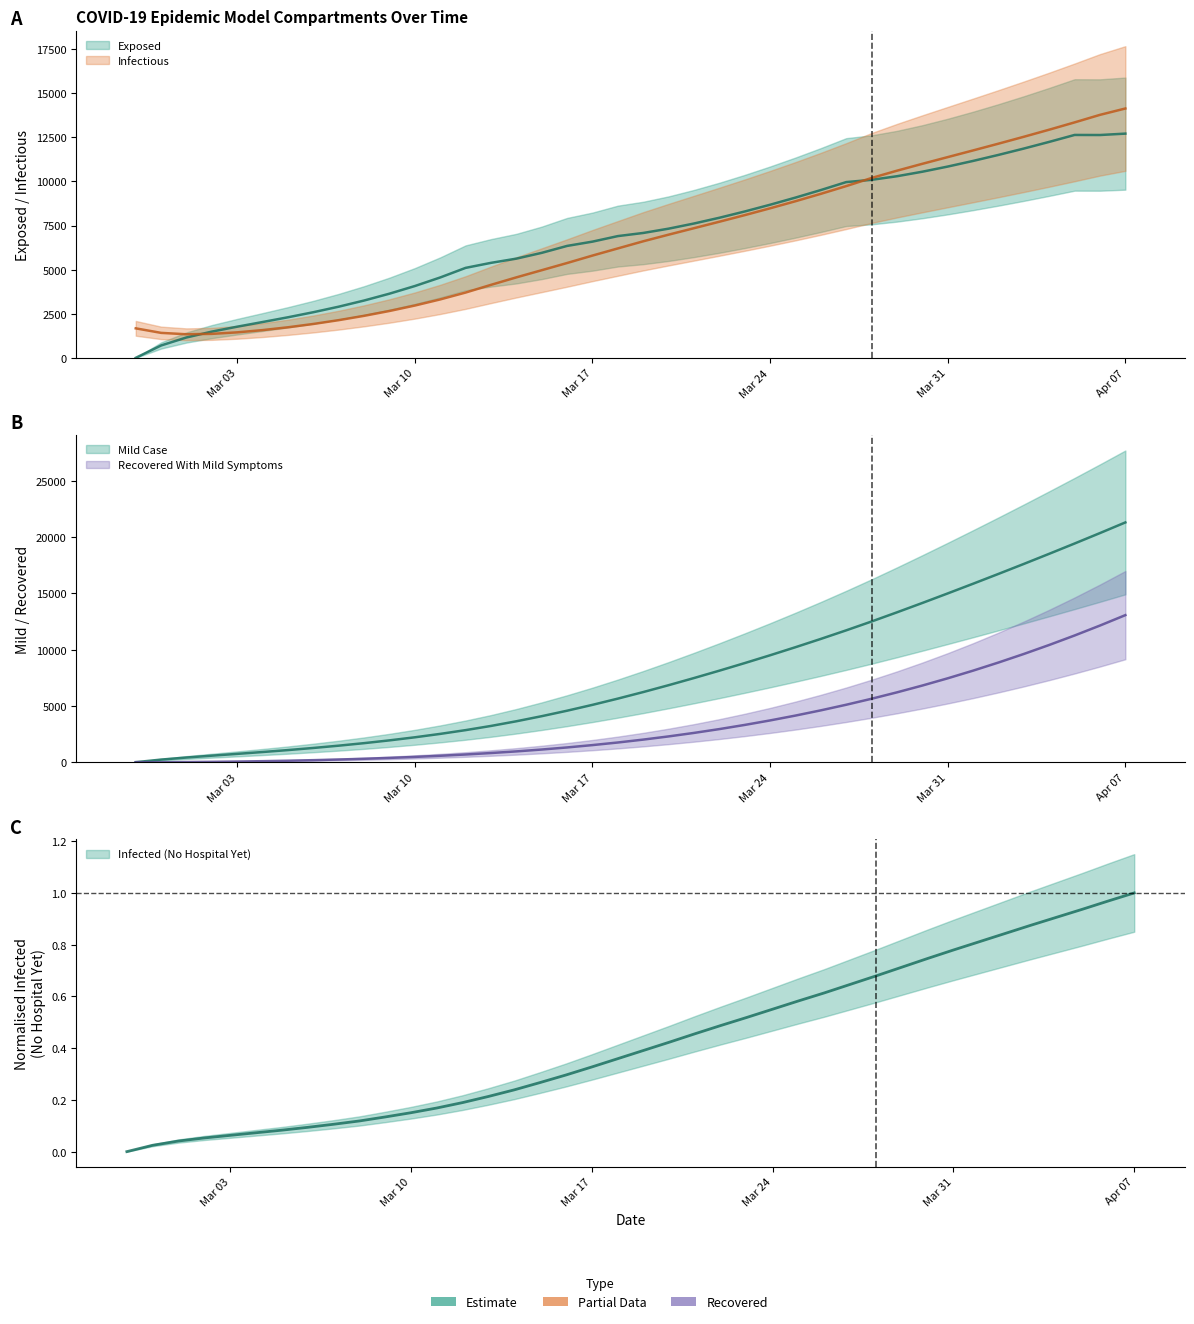

What is the average value of the Exposed series?

6858.2